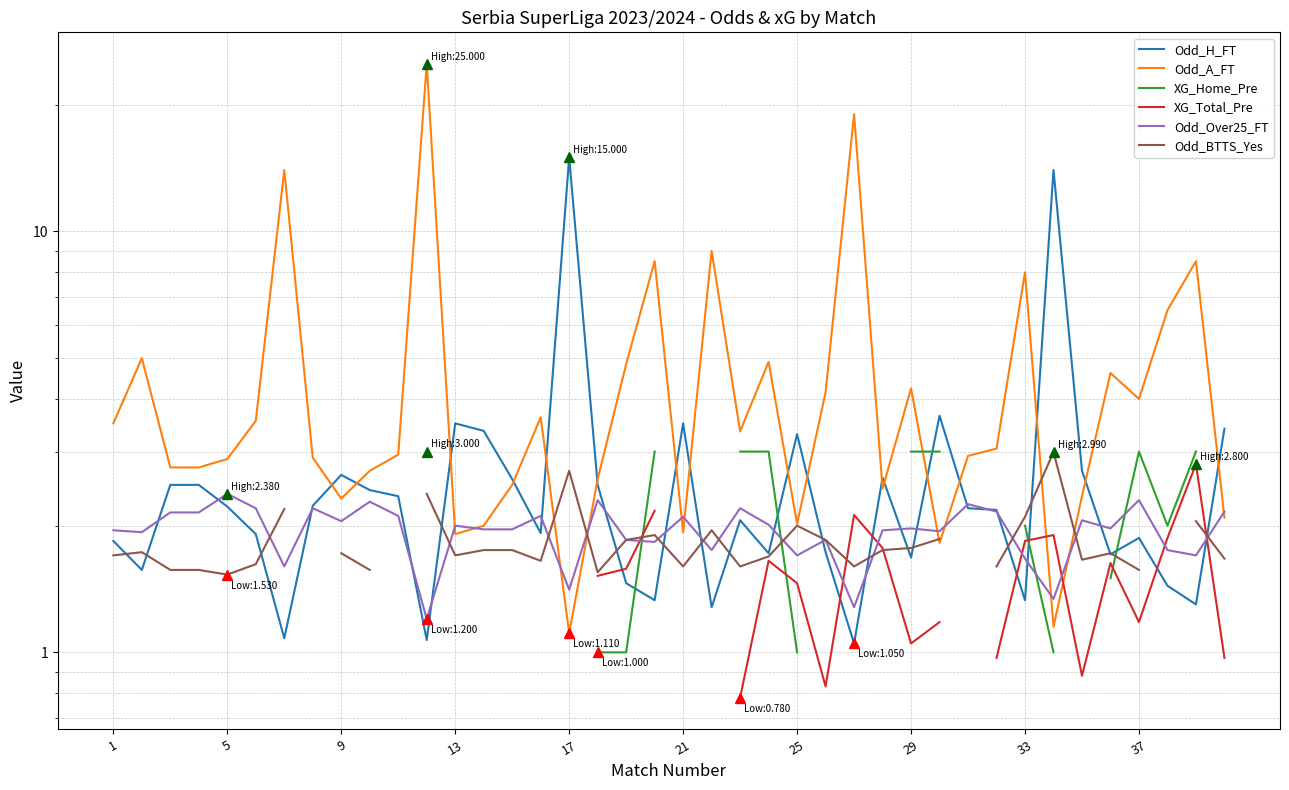

What are all the series names shown in the legend?

Odd_H_FT, Odd_A_FT, XG_Home_Pre, XG_Total_Pre, Odd_Over25_FT, Odd_BTTS_Yes